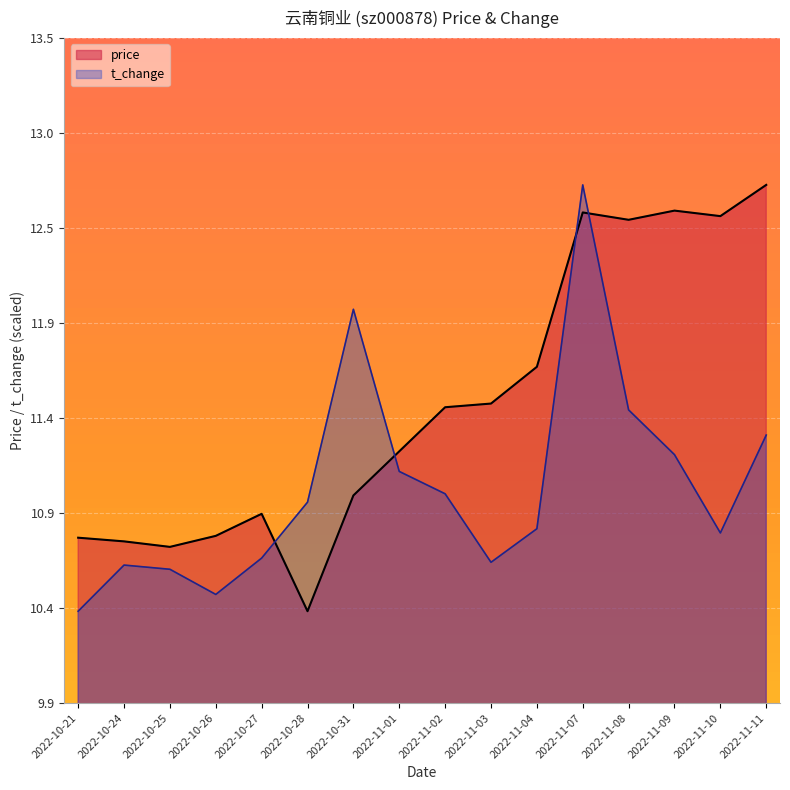

At which category does t_change reach its first local valley?

2022-10-26